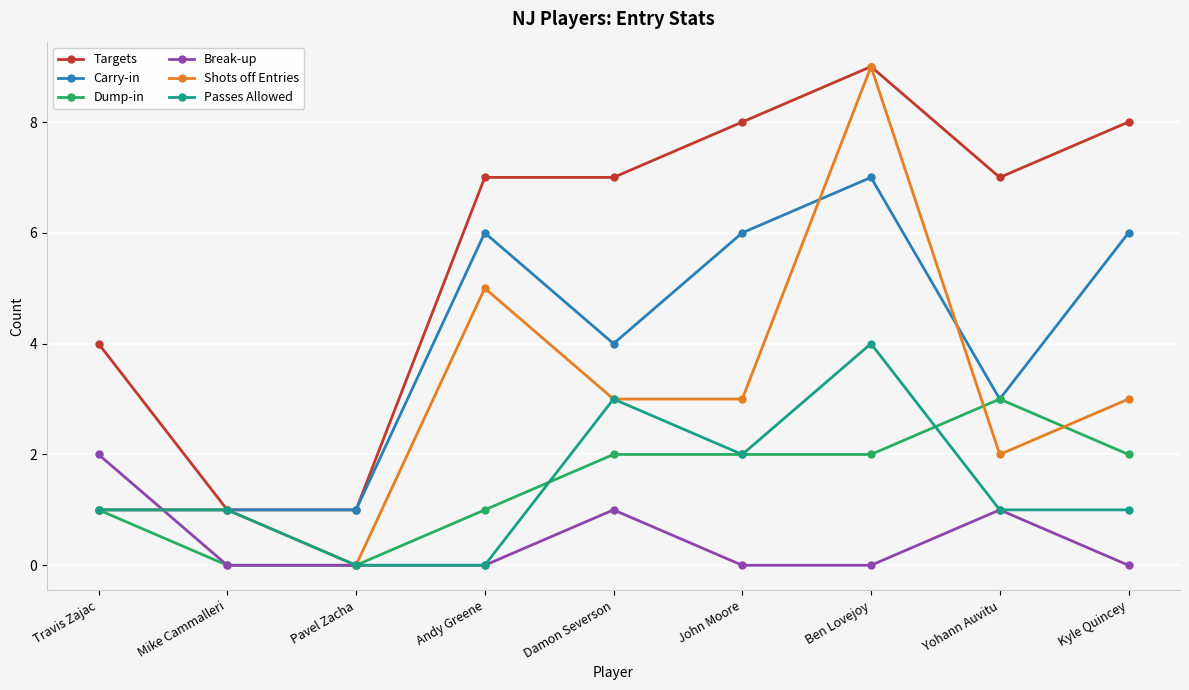

Which series has the largest range (max minus min)?

Shots off Entries